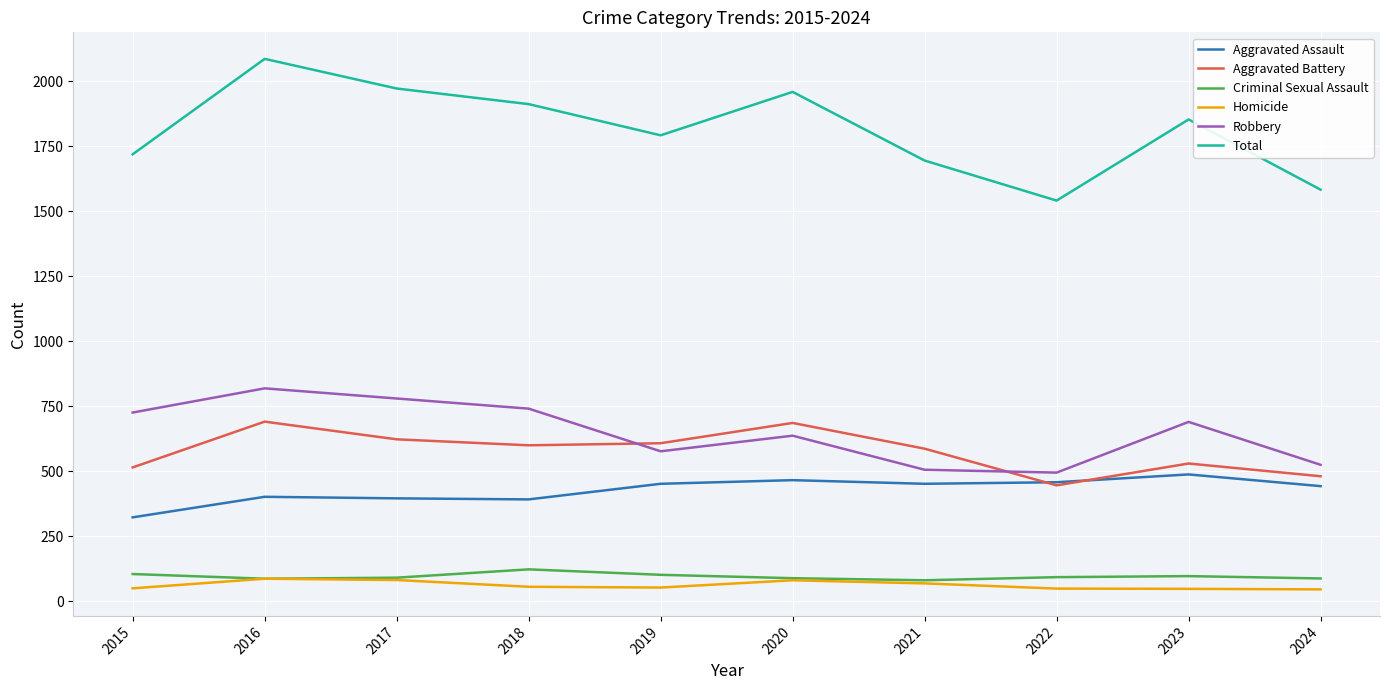

The value of Aggravated Assault at 2020 is 466. True or false?

True